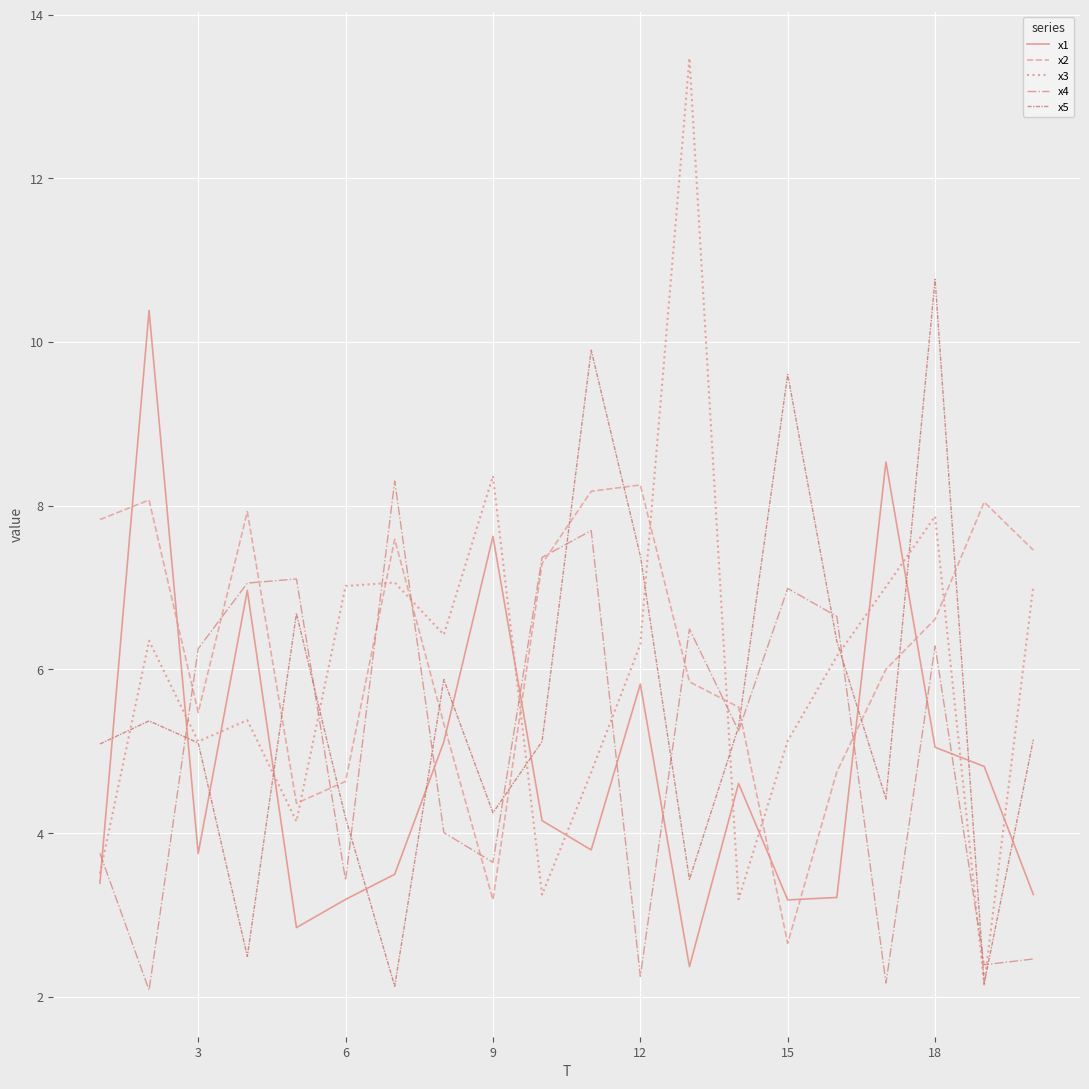

What is the greatest value displayed?

13.5